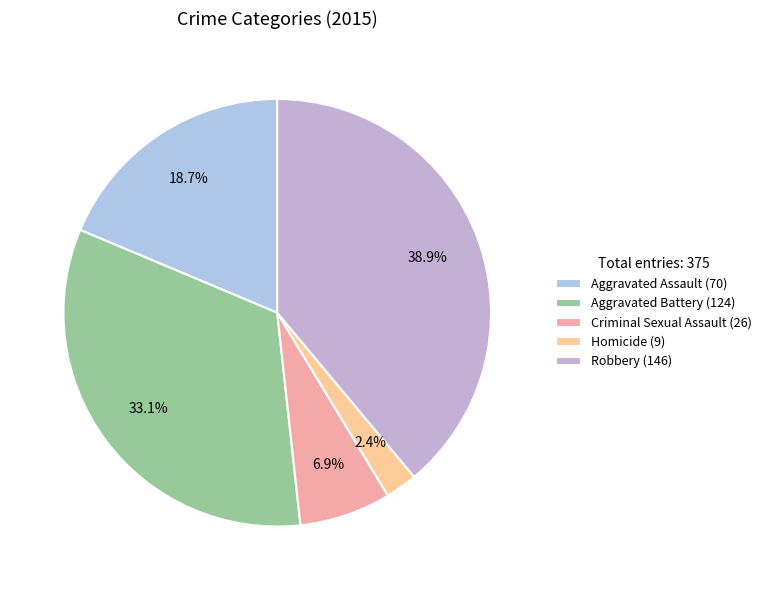

What is the change in value from Aggravated Battery to Robbery?

+22